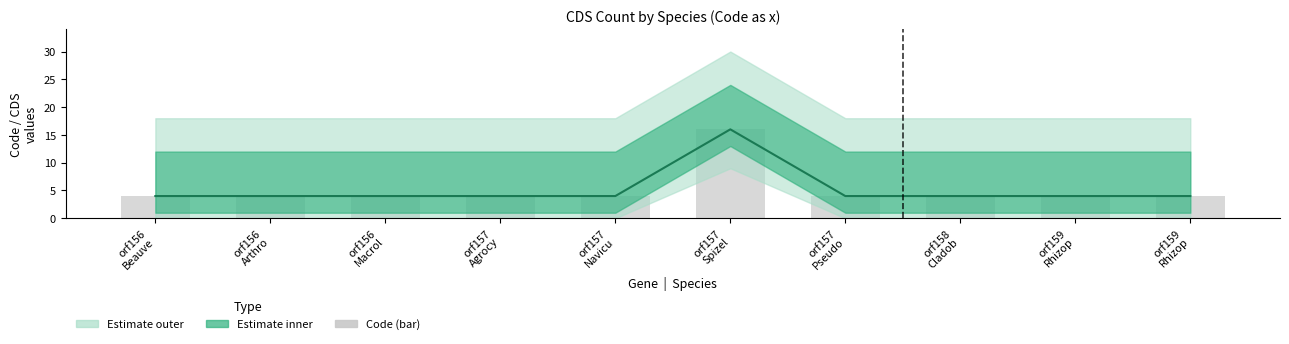

Is it true that Code (raw bar) equals 16 at orf157
Spizel?

True